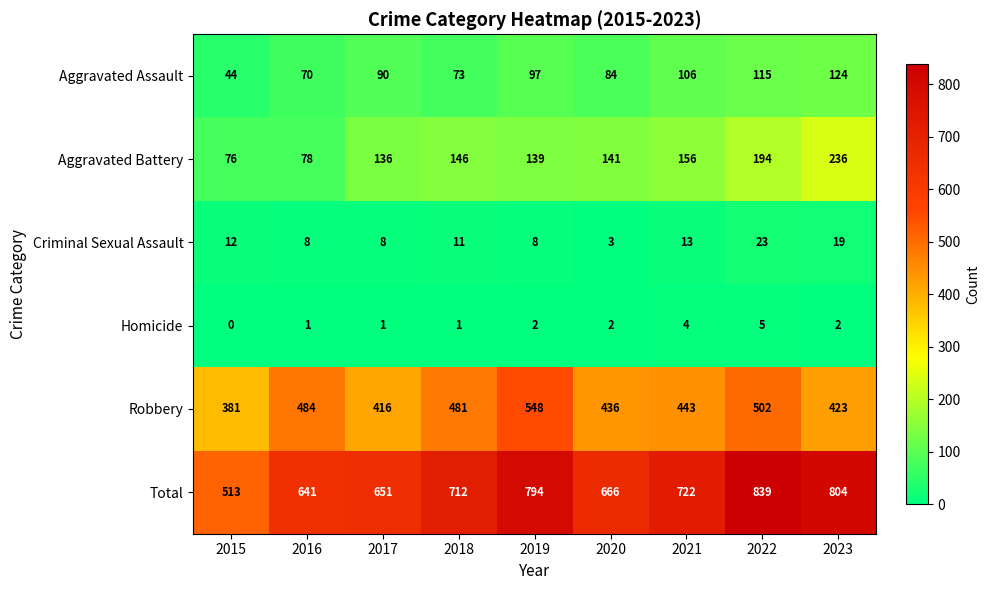

What is the sum of the Homicide values at 2017 and 2020?

3